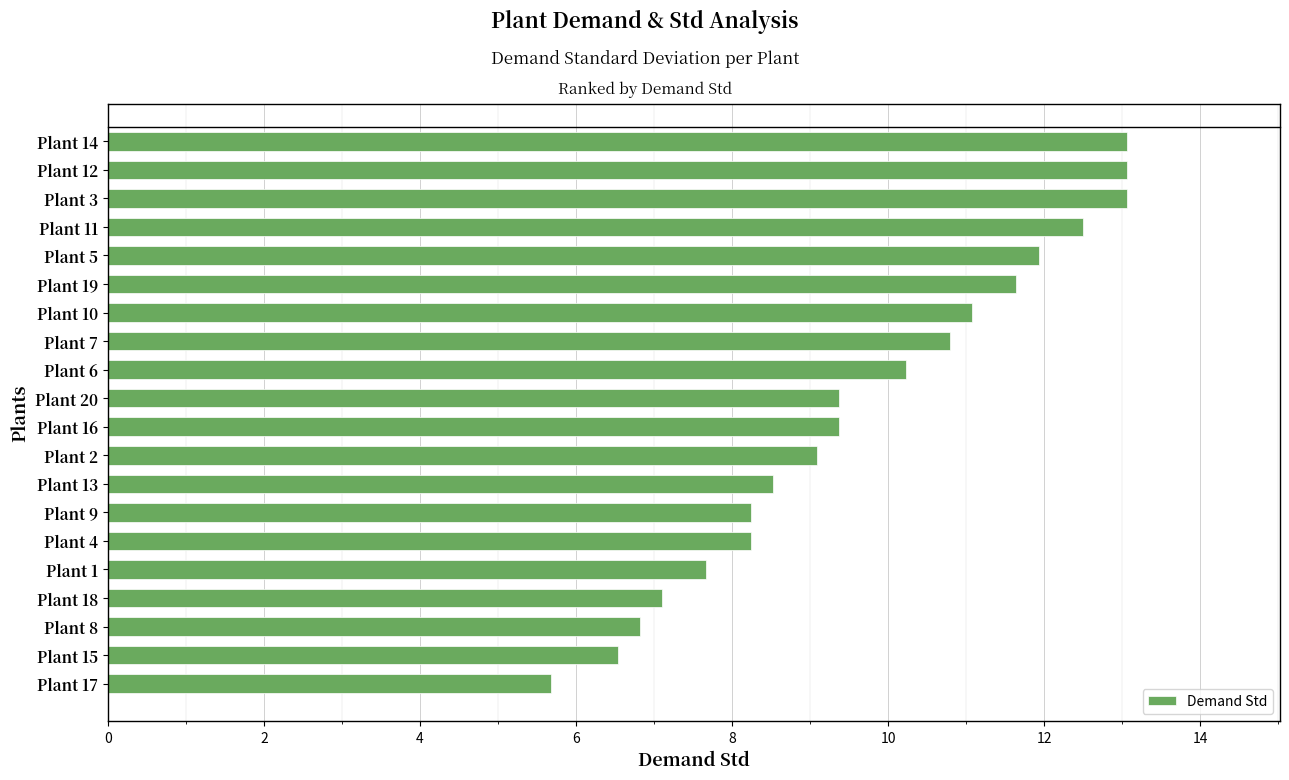

Where is the data nearest to the value 9?

Plant 2